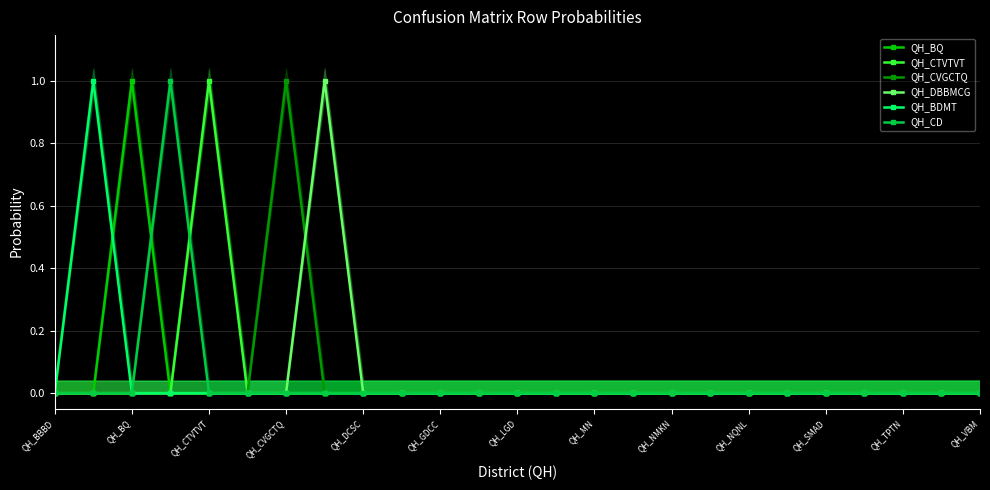

True or false: QH_CD has more than 0 interior local peaks.

True